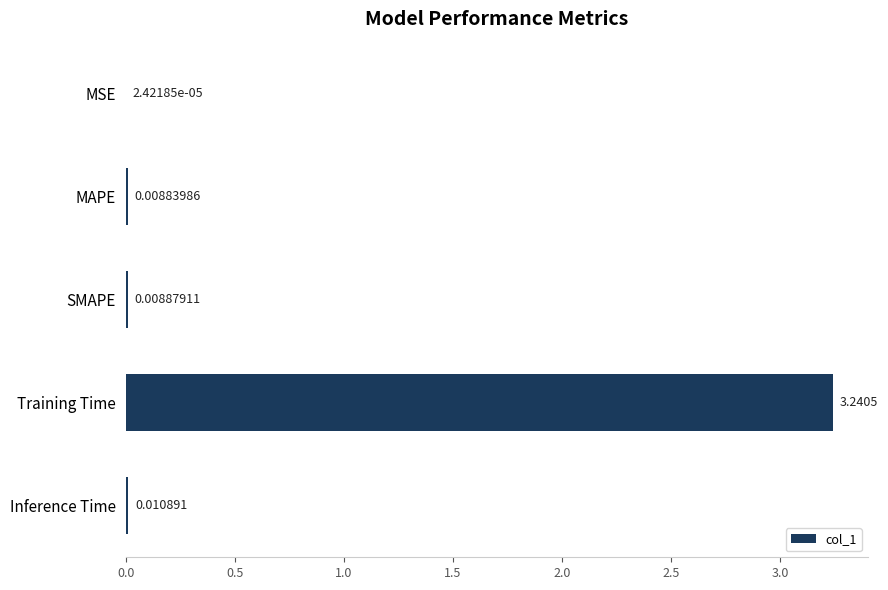

Which category has the highest value across all series?

Training Time